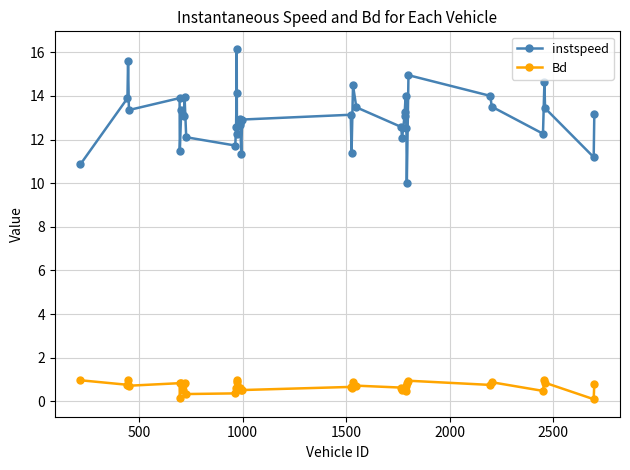

What is the maximum value shown in the chart?

16.2